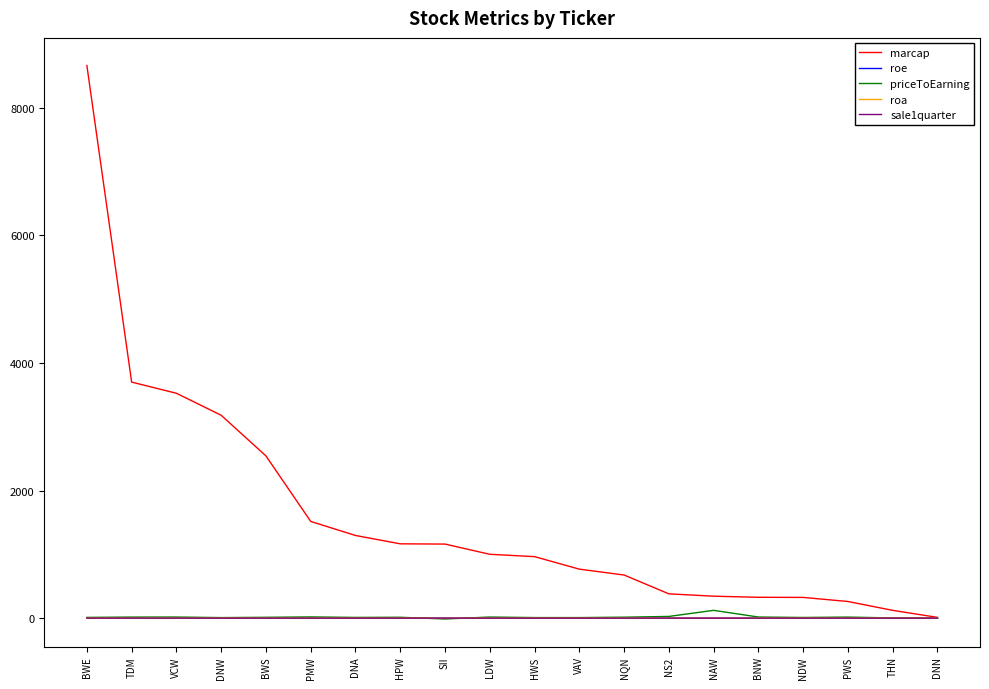

What is the minimum value shown in the chart?

-13.1